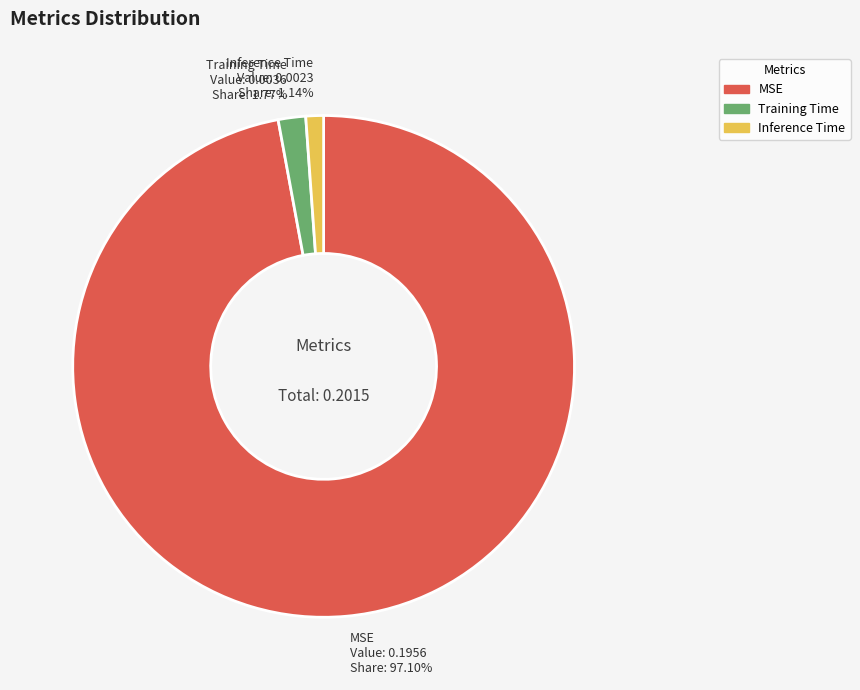

Which category has the biggest portion of the pie?

MSE